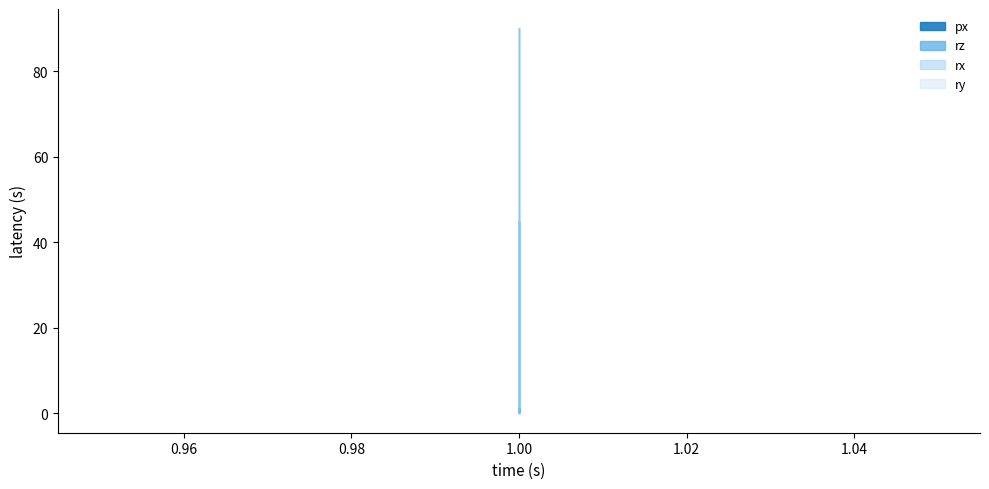

True or false: rx and rz intersect in this chart.

True